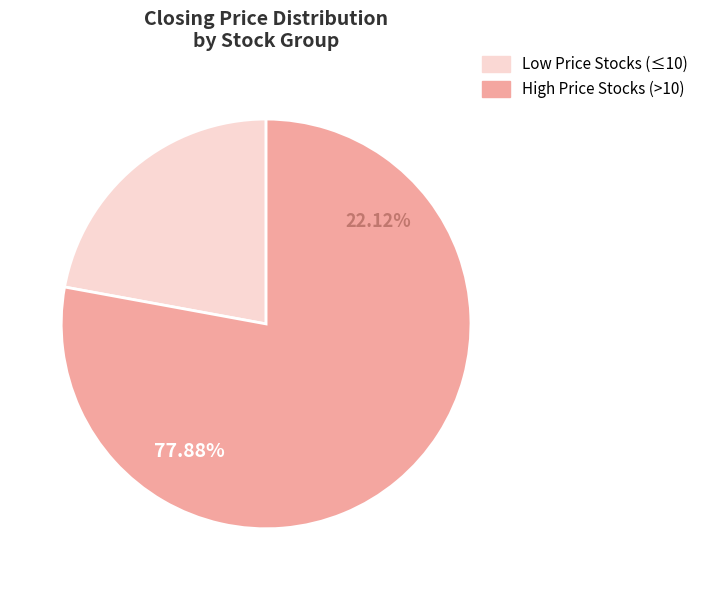

Combined, do High Price Stocks (>10) and Low Price Stocks (≤10) account for over 50%?

Yes